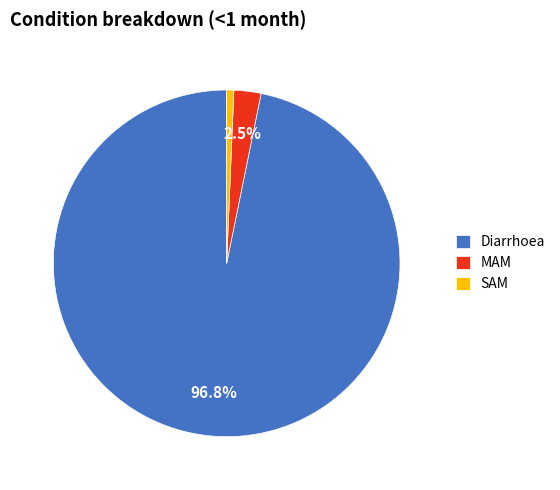

Between SAM and MAM, which is larger?

MAM